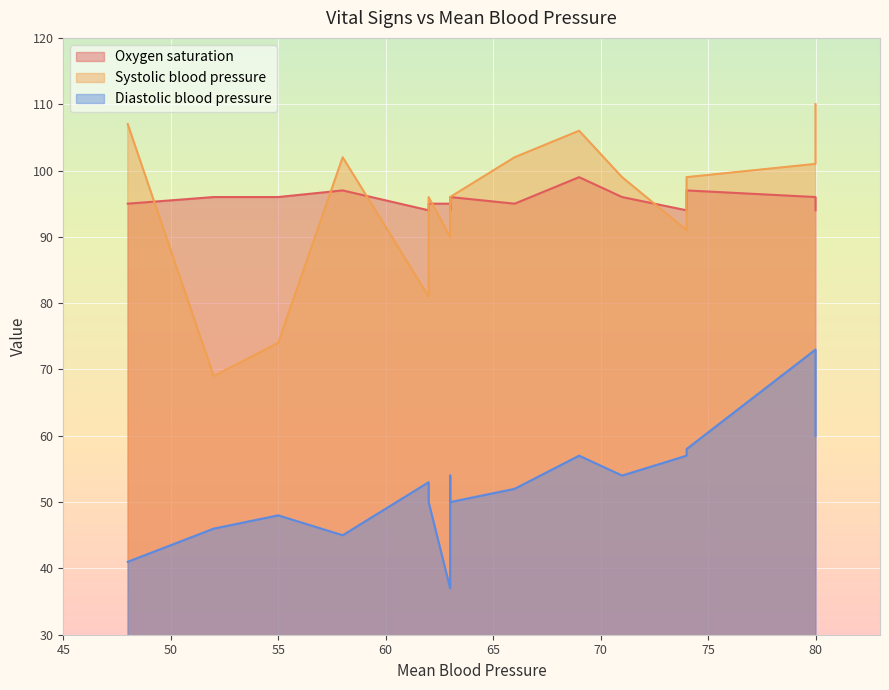

Which series has the largest total across all categories?

Oxygen saturation